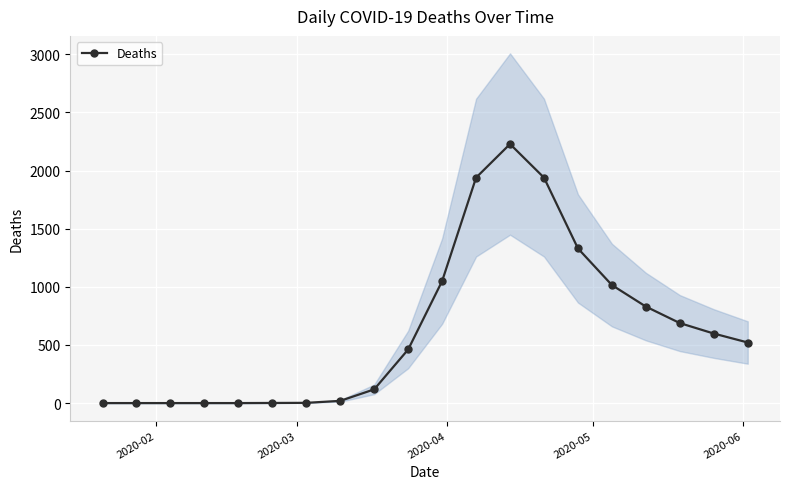

Reading left to right, transcribe all the data shown in this chart.

0	0	0	0	0	1	2	19	118	461	1049	1939	2228	1939	1330	1015	830	688	598	521